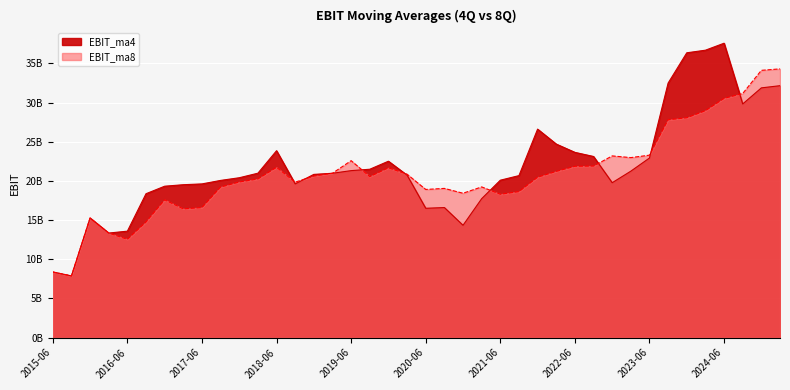

What is the sum of all EBIT_ma8 values?

833518986845.2